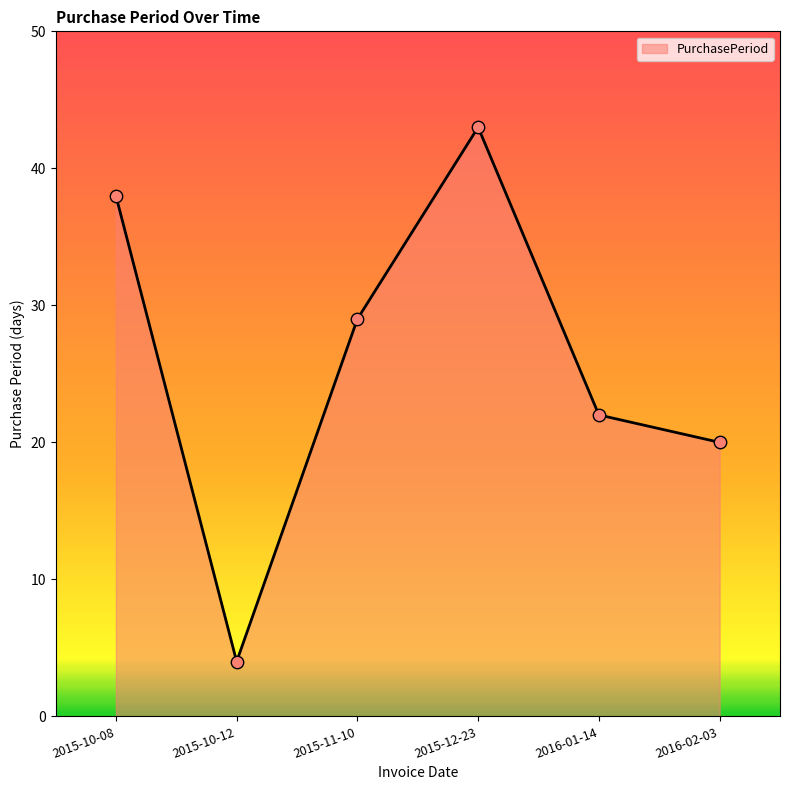

Which has a higher value, 2015-12-23 or 2016-02-03?

2015-12-23